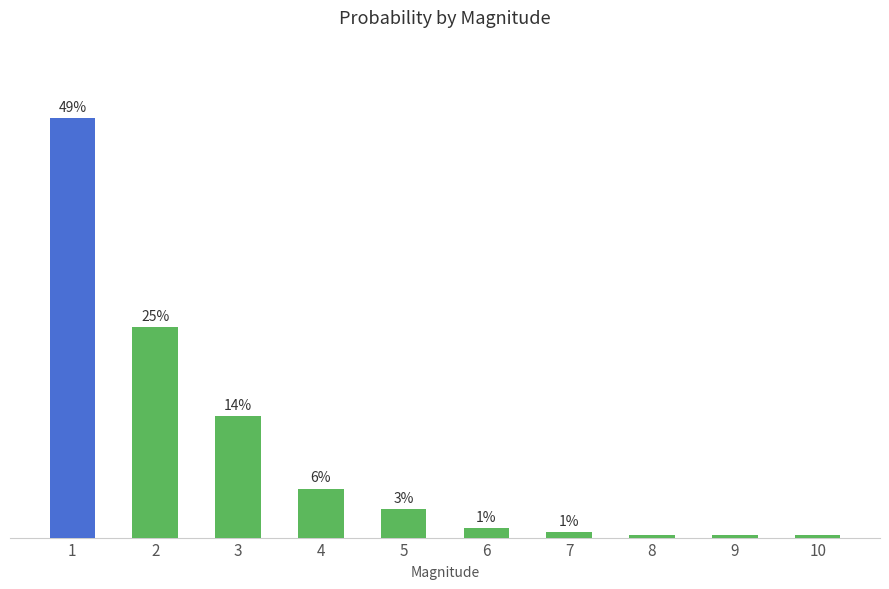

True or false: the data shows 24.7 at 2.

True